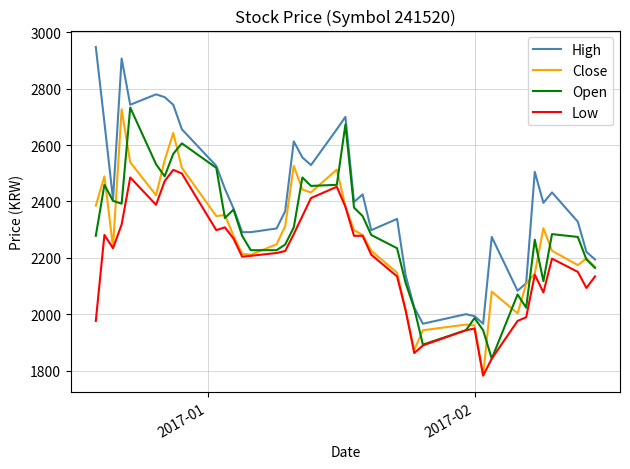

What is the greatest value displayed?

2948